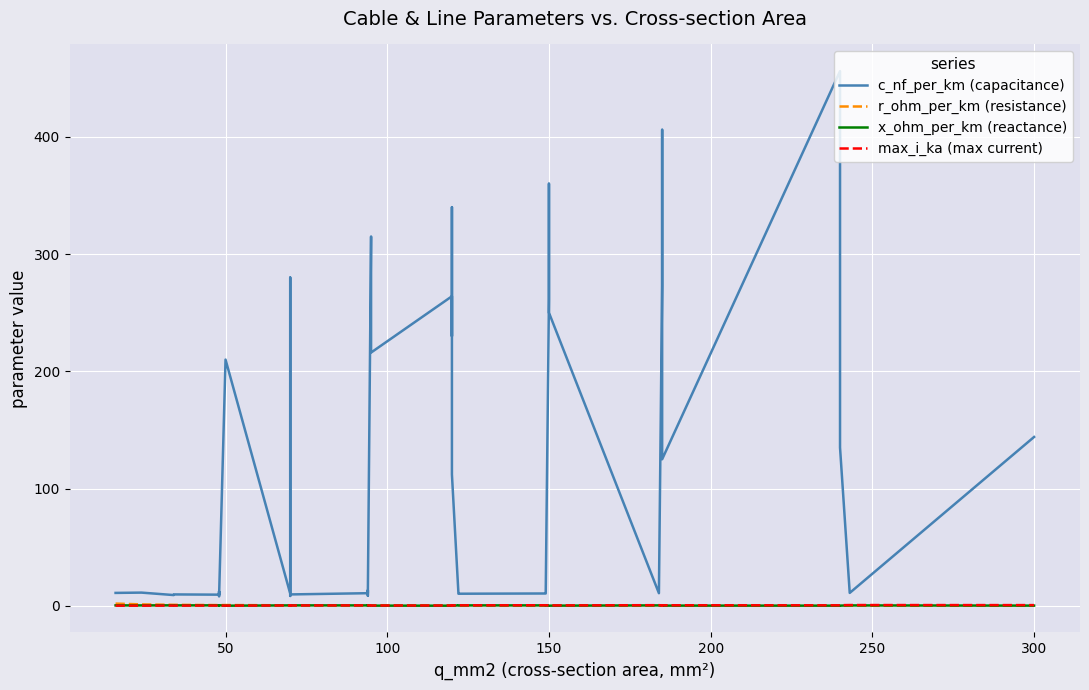

Which series has the widest spread of values?

c_nf_per_km (capacitance)